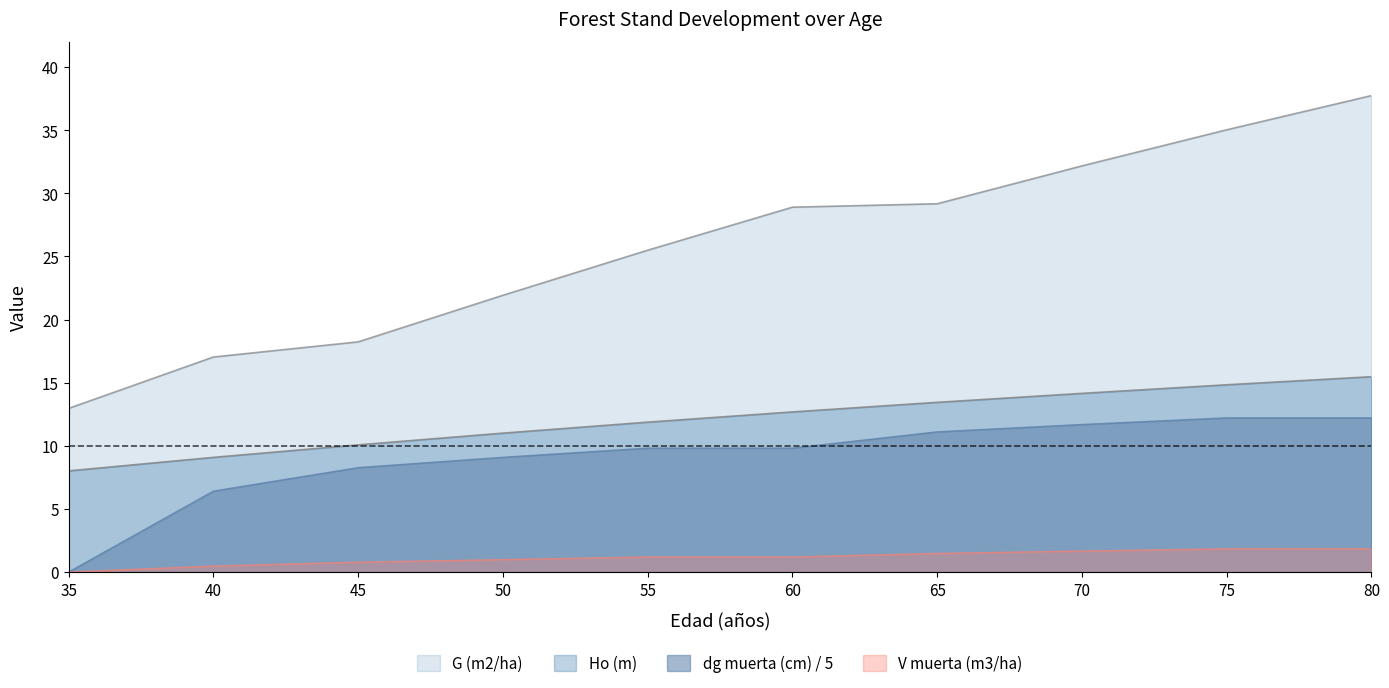

Which series has the largest total across all categories?

G (m2/ha)